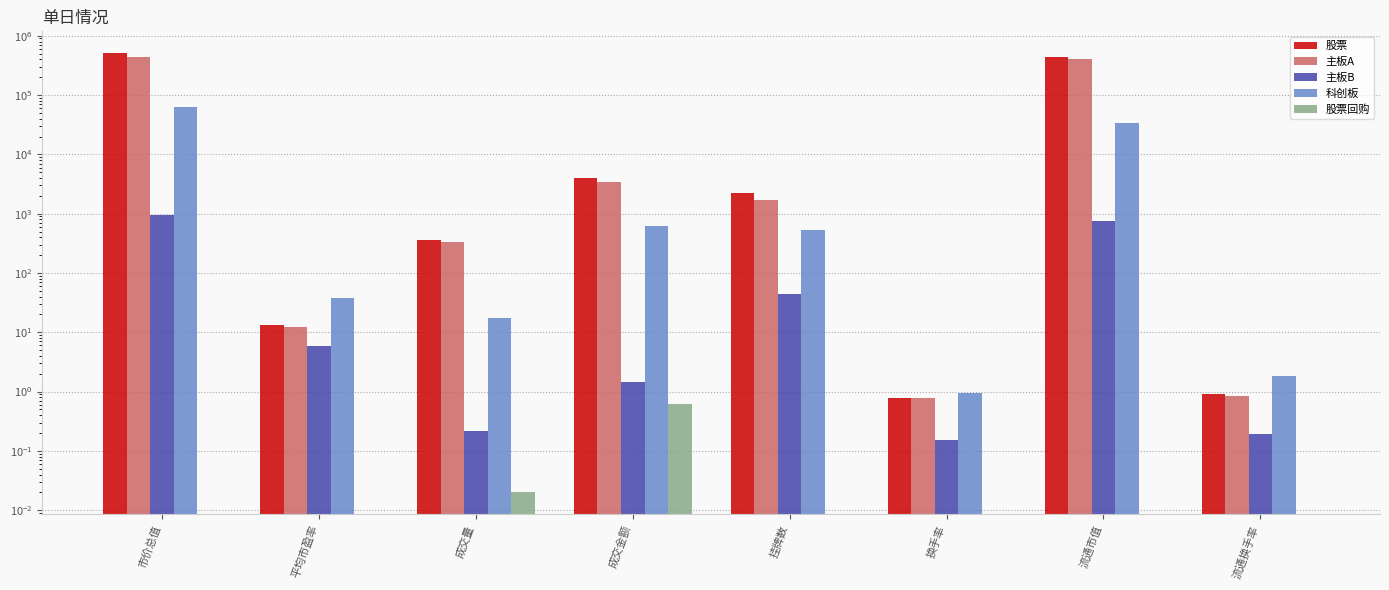

At 成交金额, list the series in order from largest to smallest.

股票, 主板A, 科创板, 主板B, 股票回购